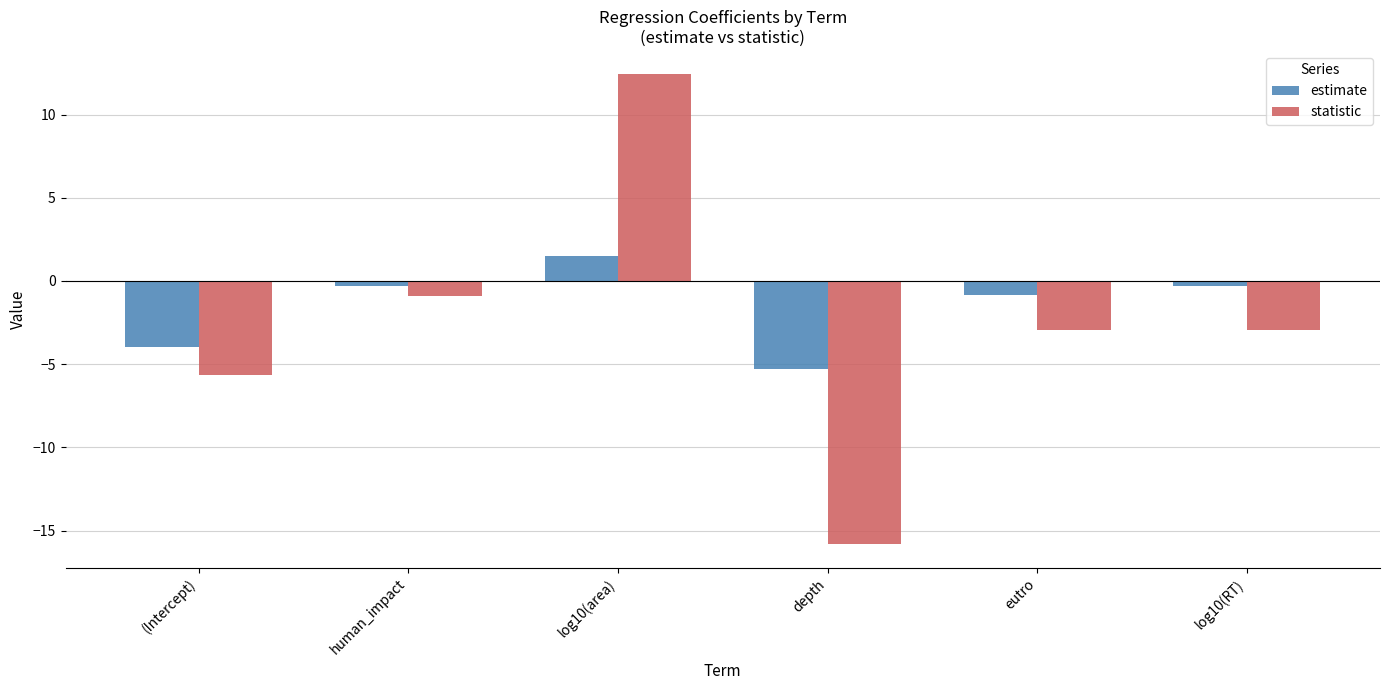

How many positive values does the estimate series have?

1